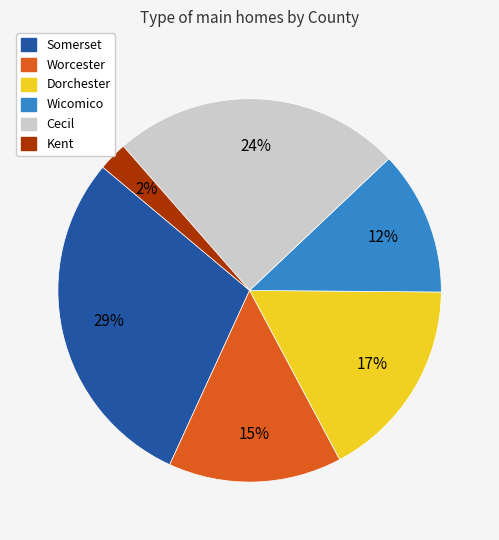

Is there a majority slice in this chart?

No